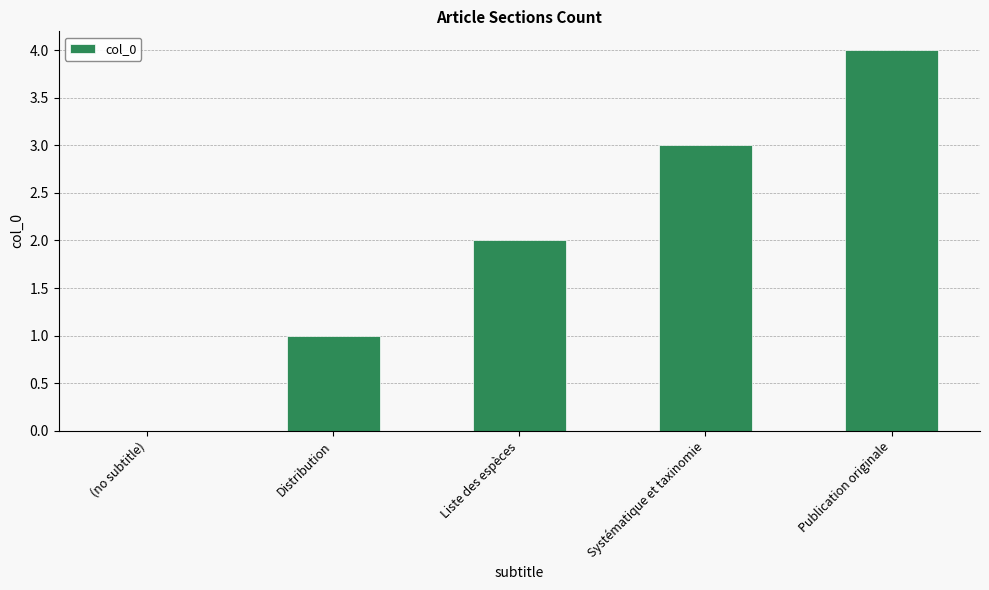

What is the greatest value displayed?

4